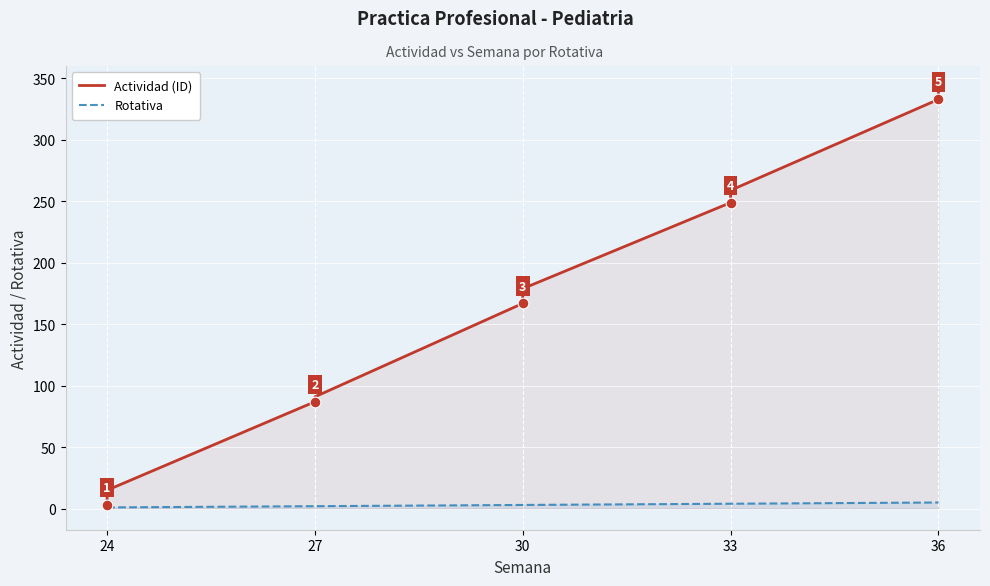

Is the value of Actividad (ID) at 33 greater than the value of Rotativa at 33?

Yes